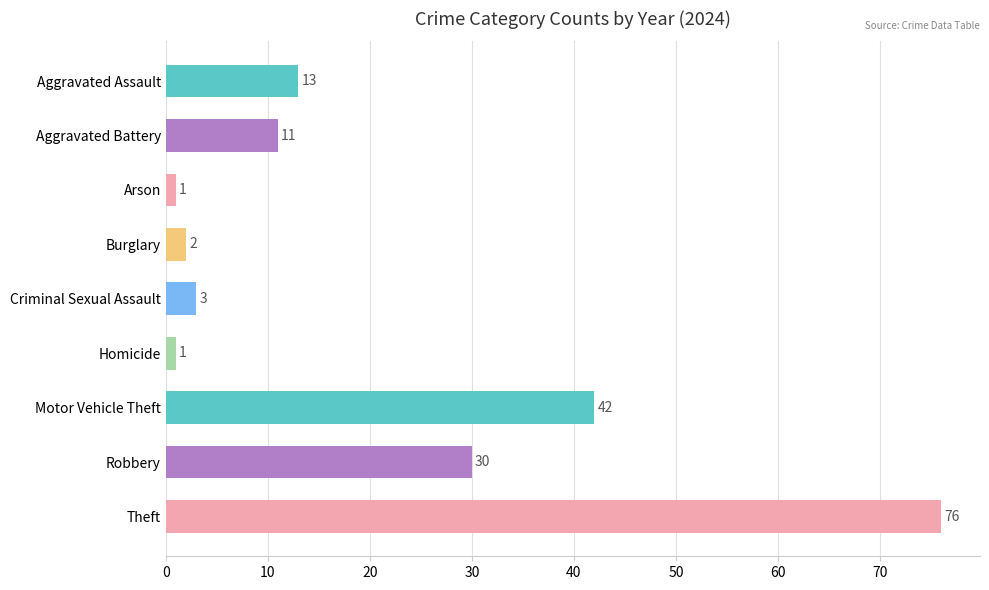

The chart shows a value of 15 at Motor Vehicle Theft. True or false?

False